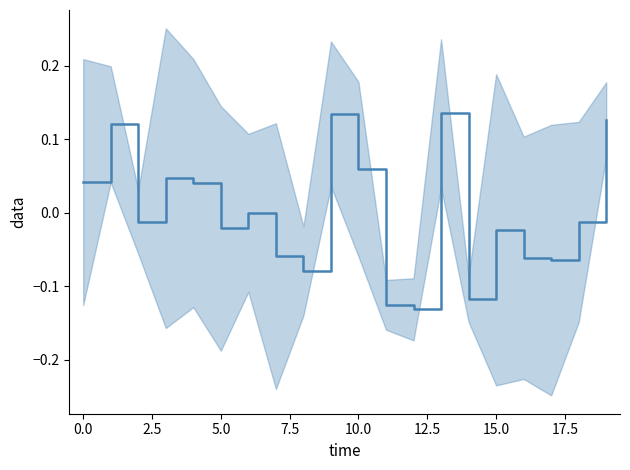

How many lines are shown in the chart?

1